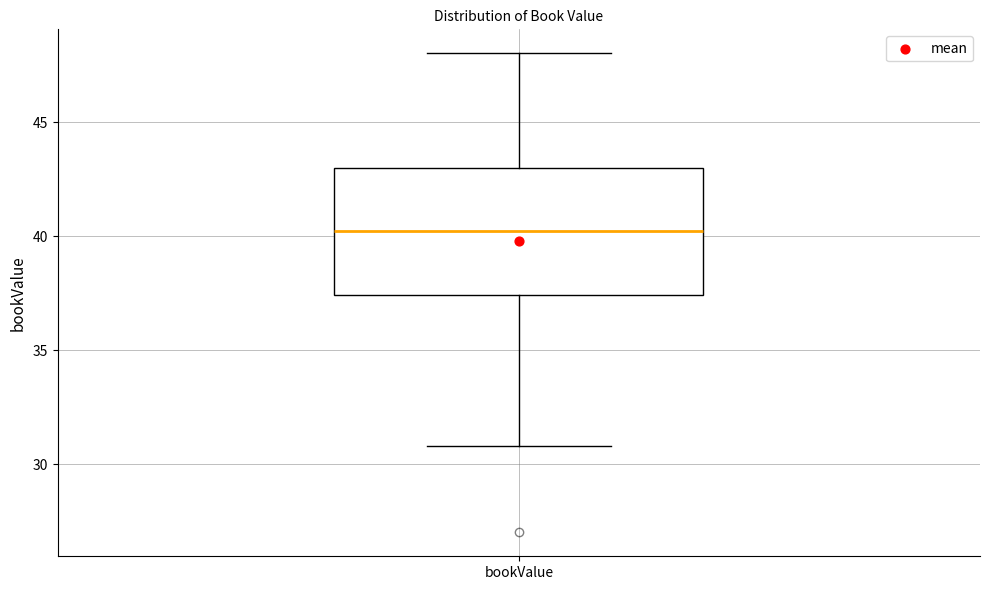

Read this box plot against the y-axis: the position of the median line, the range covered by the box, and the ends of both whiskers. The values are not printed on the chart, so give them approximately, as read against the axis.

median 40.0, box 37.5 to 43.0, whiskers 31.0 to 48.0